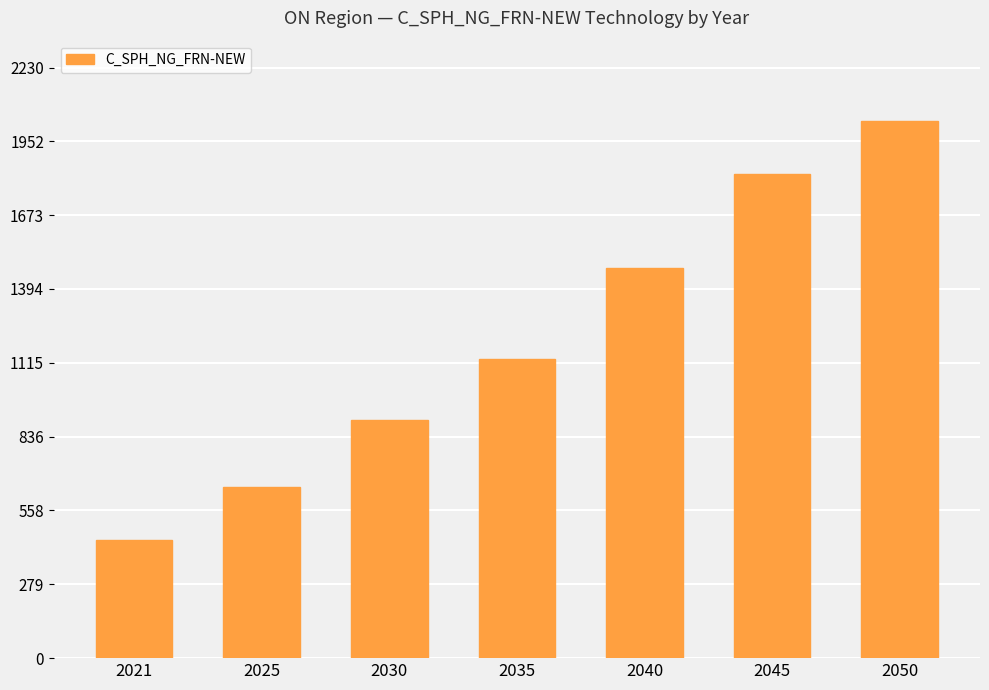

Which has a higher value, 2045 or 2040?

2045